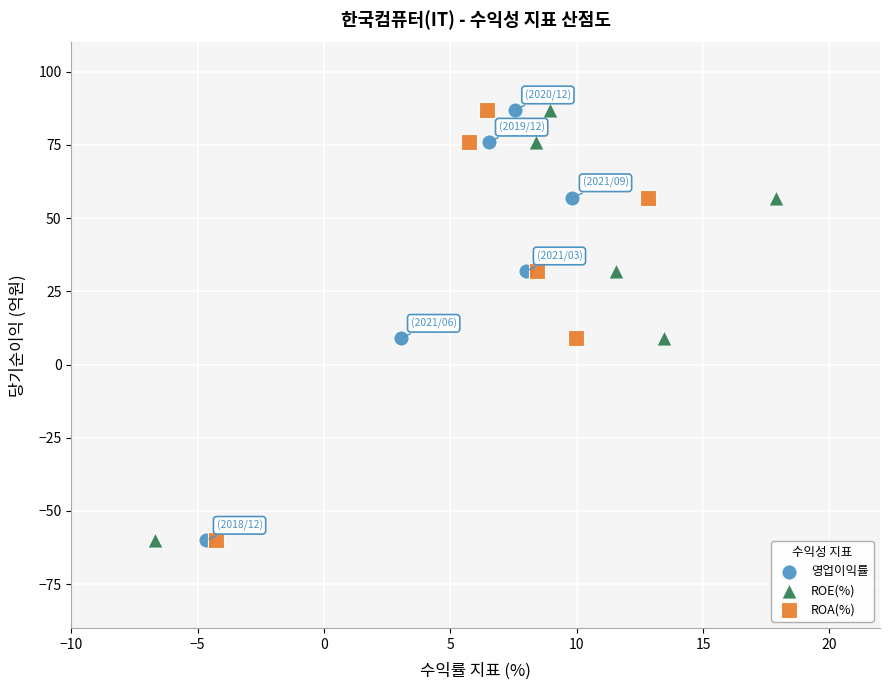

What are all the series names shown in the legend?

영업이익률, ROE(%), ROA(%)